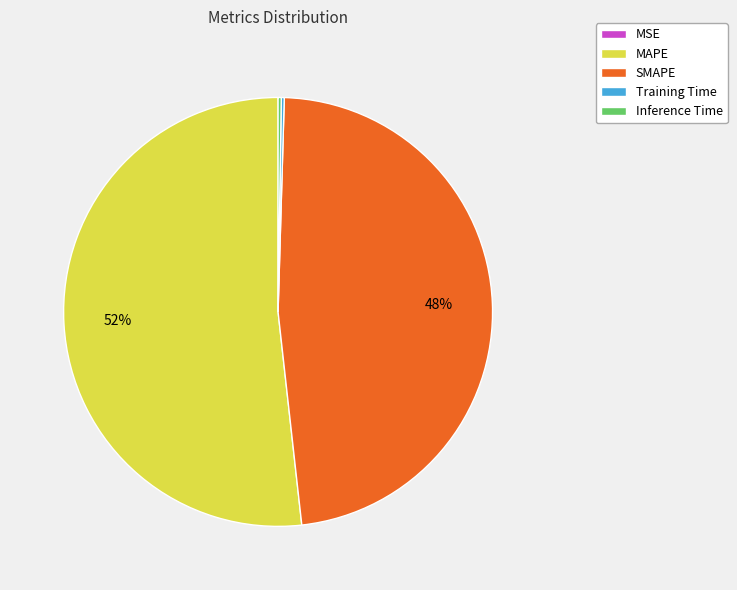

To the nearest percent, what is the difference between the largest and smallest slice percentages?

52%